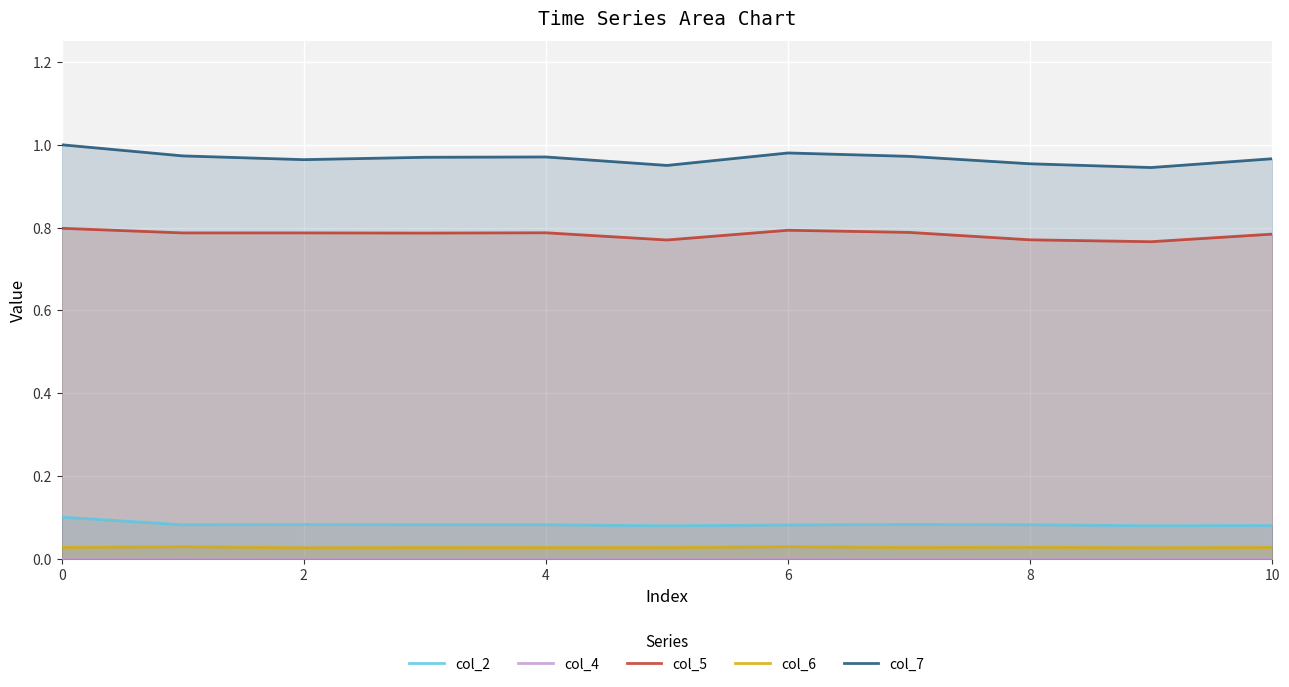

Which series has the largest total across all categories?

col_7